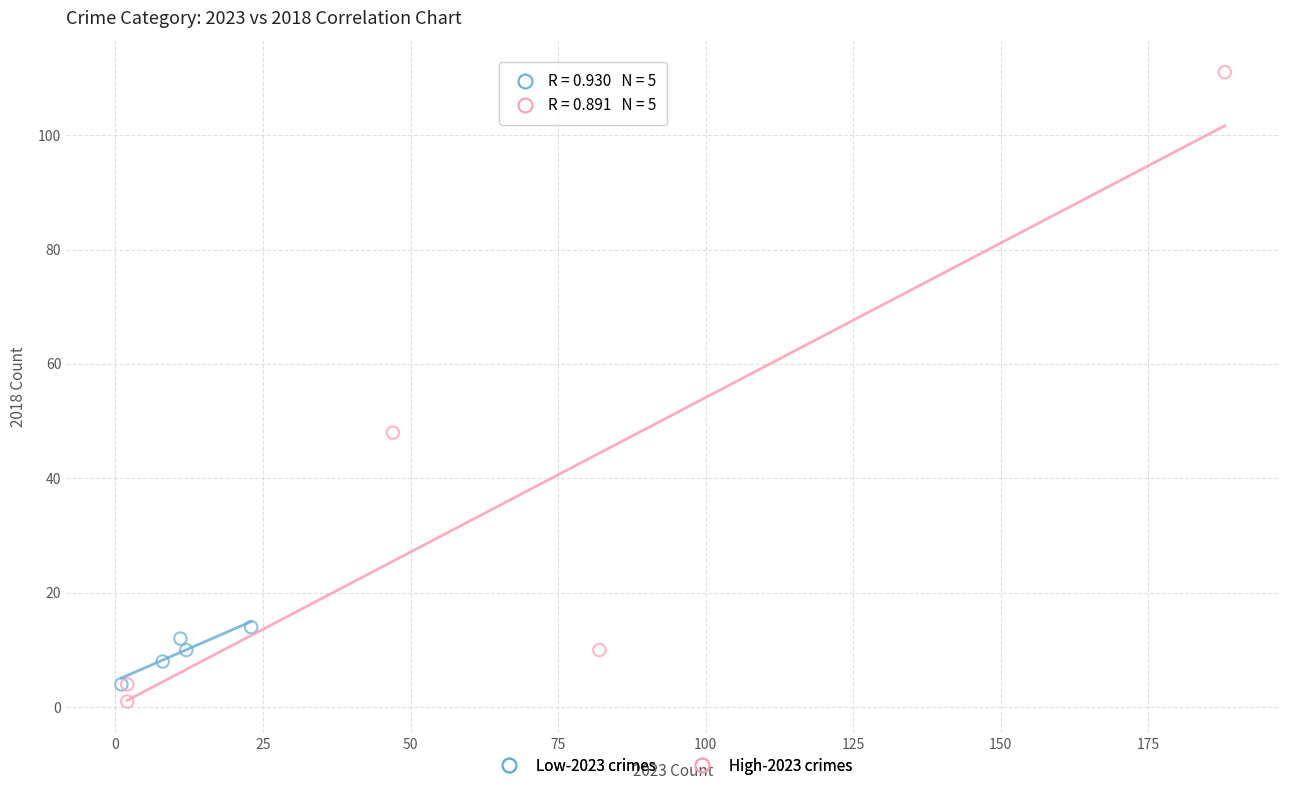

Which series contains the lowest Y value?

High-2023 crimes